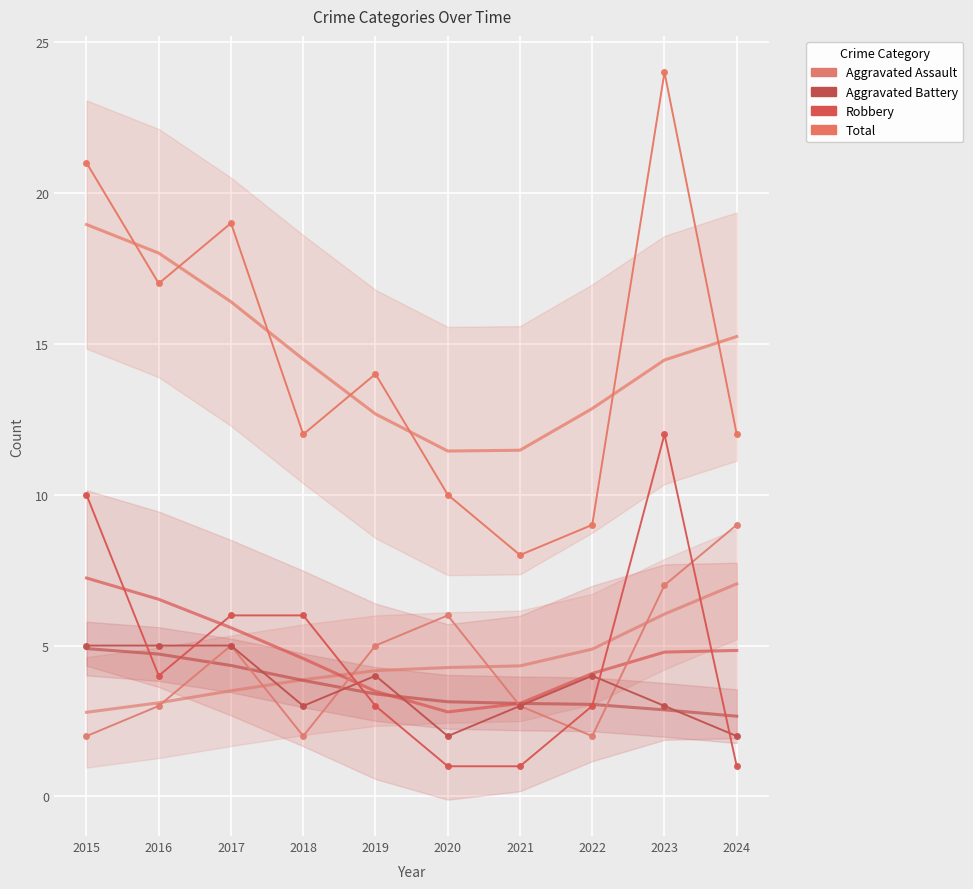

What is the difference between the maximum and minimum values in the Robbery series?

11